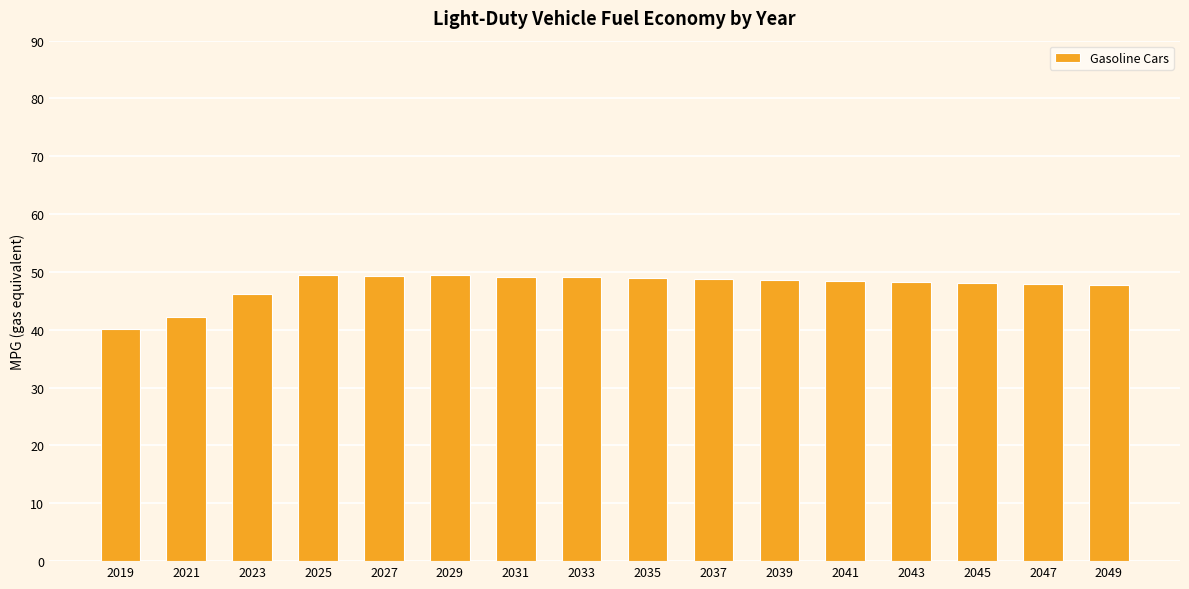

At which category does the chart reach its minimum across all series?

2019